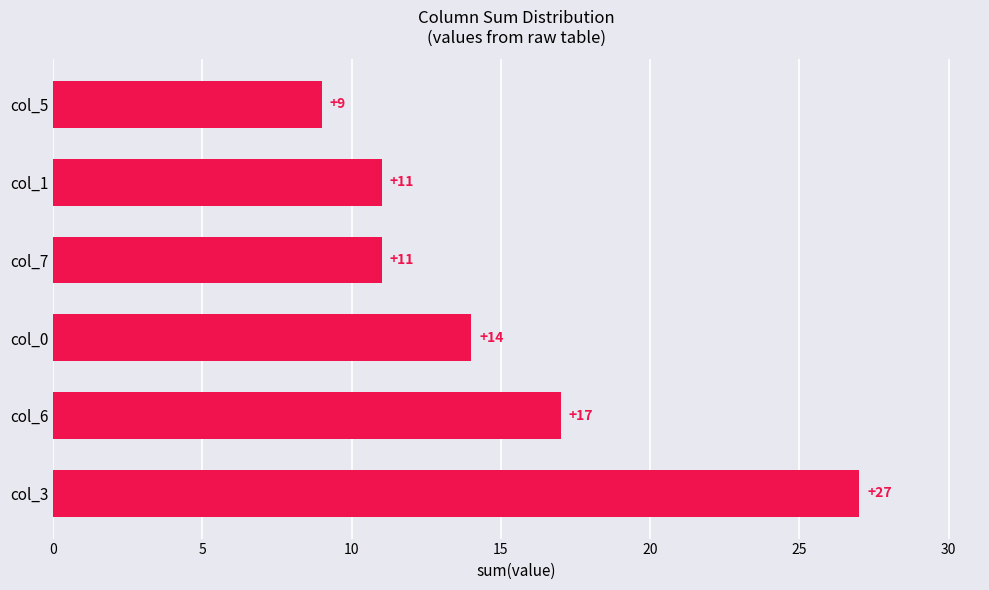

Between col_0 and col_7, which is larger?

col_0